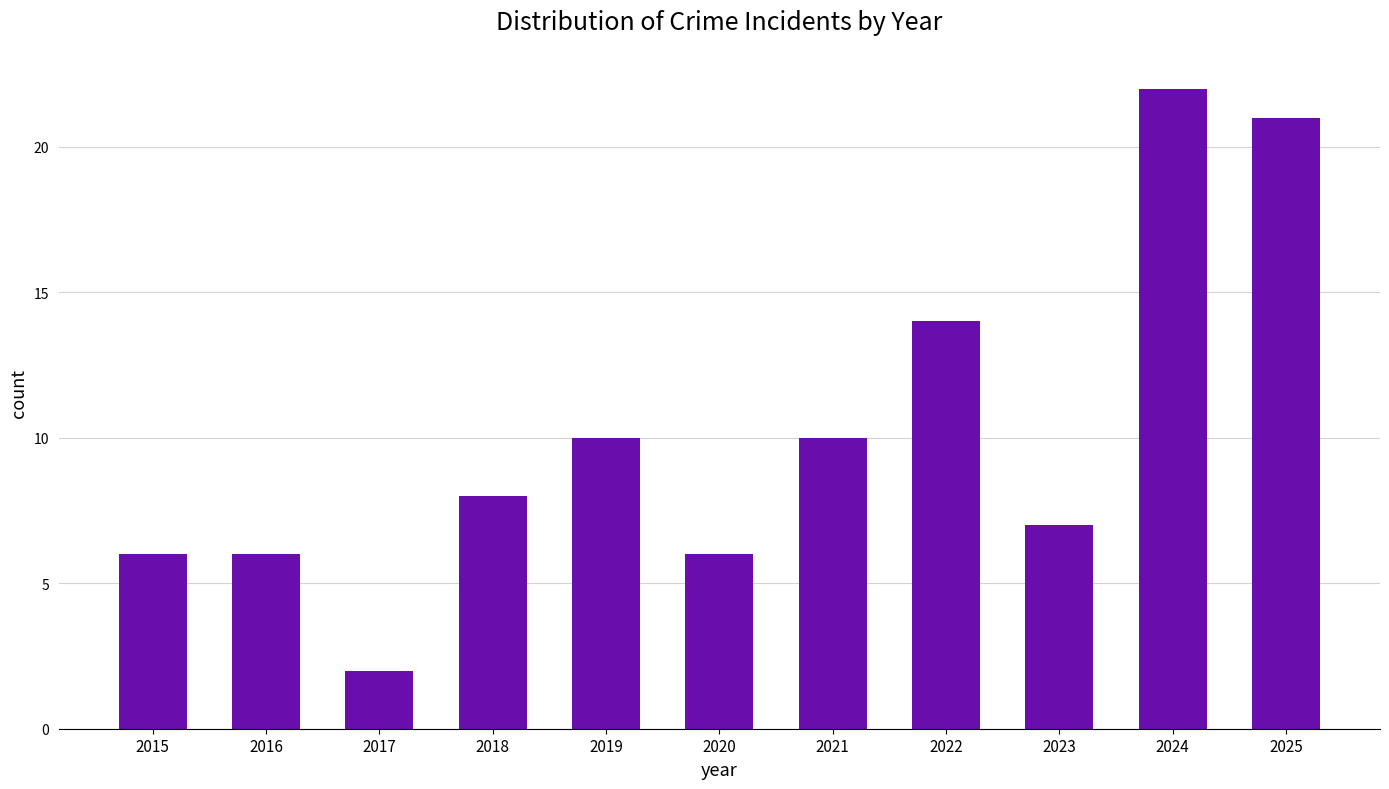

The chart shows a value of 3 at 2017. True or false?

False